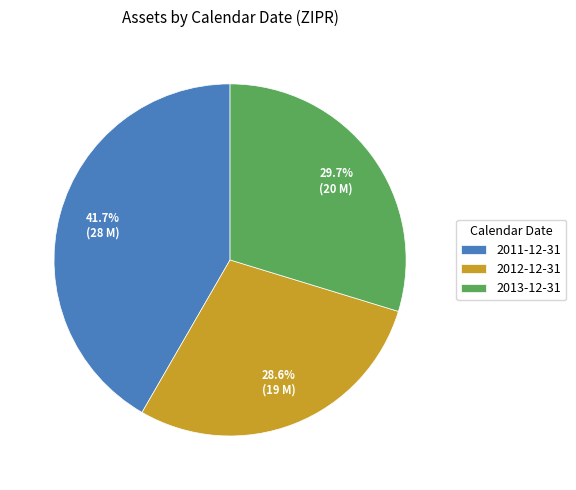

What percentage is NOT represented by 2013-12-31?

70.3%